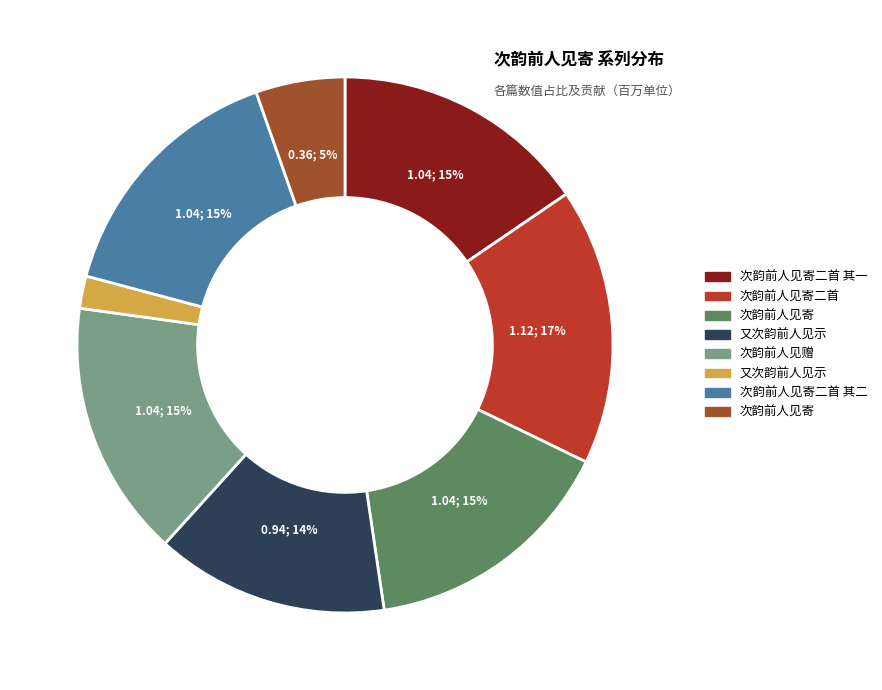

Is there a majority slice in this chart?

No